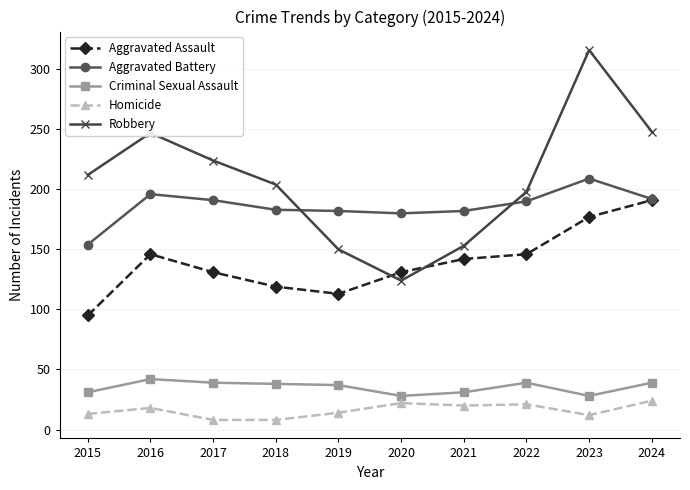

True or false: Homicide has a value of 13 at 2015.

True